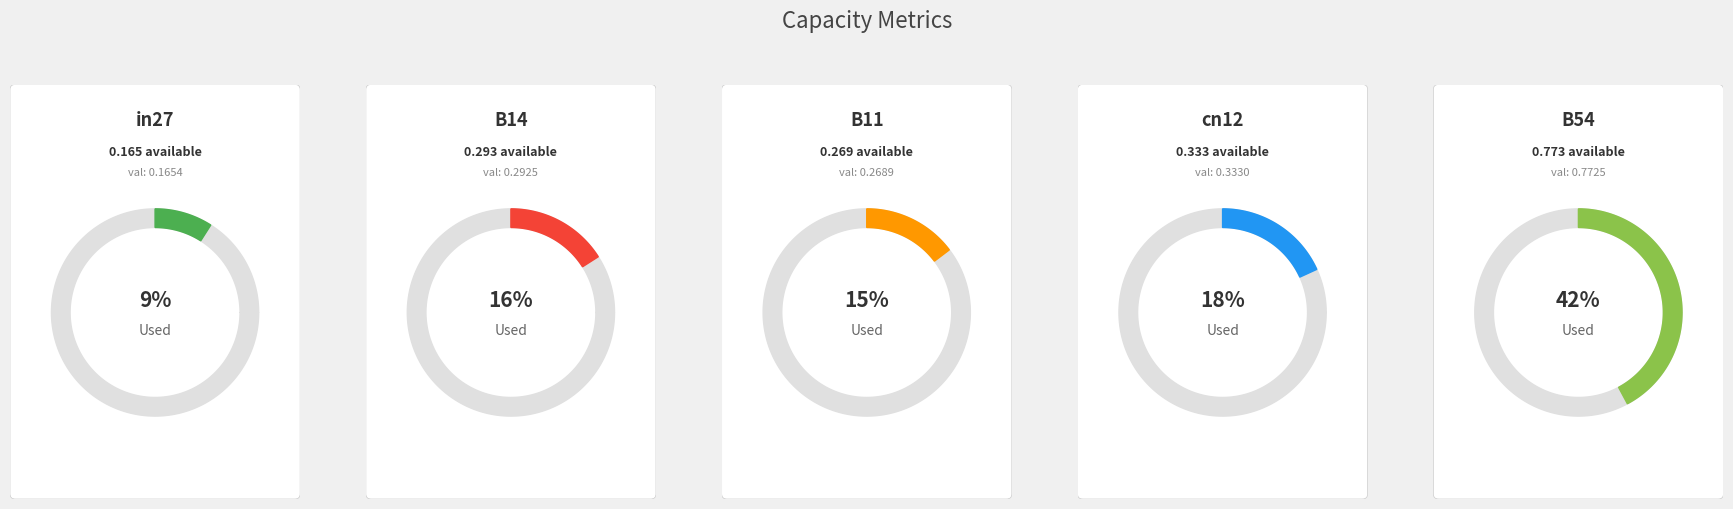

Is there any slice that represents more than half of the pie?

No